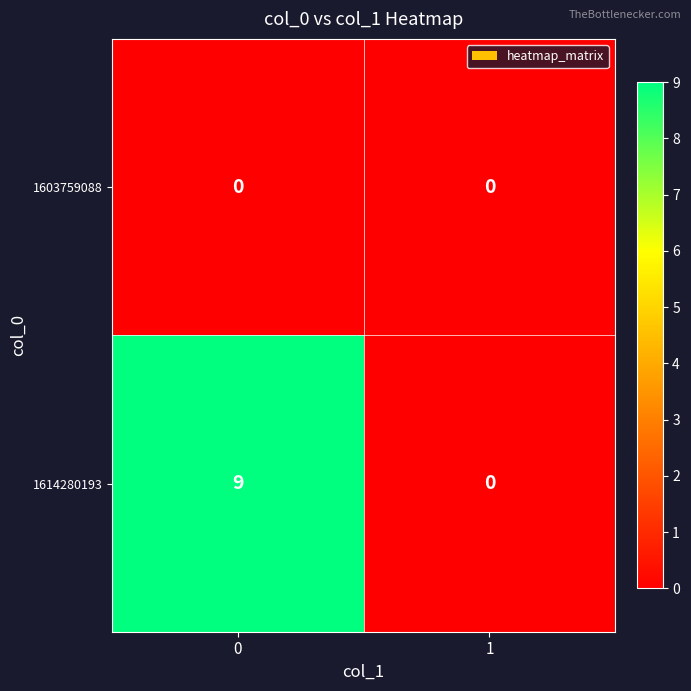

List the series in order of their peak value, lowest first.

1603759088, 1614280193